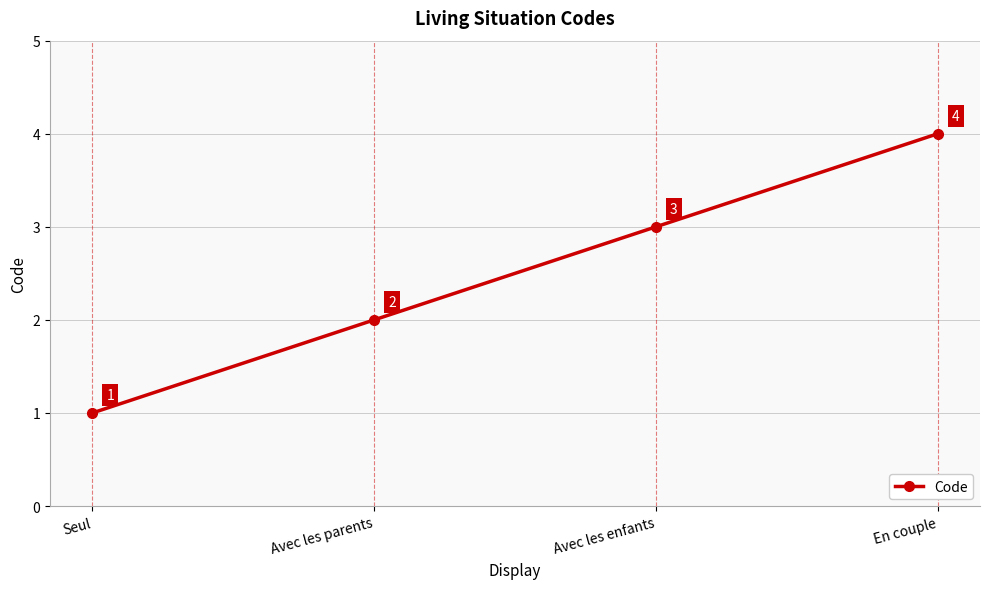

Rank the categories by value from lowest to highest.

Seul, Avec les parents, Avec les enfants, En couple